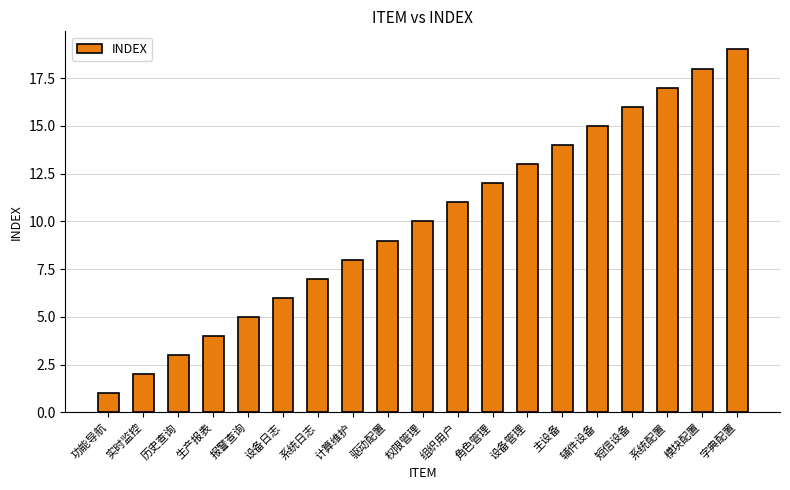

The chart shows a value of 5 at 报警查询. True or false?

True